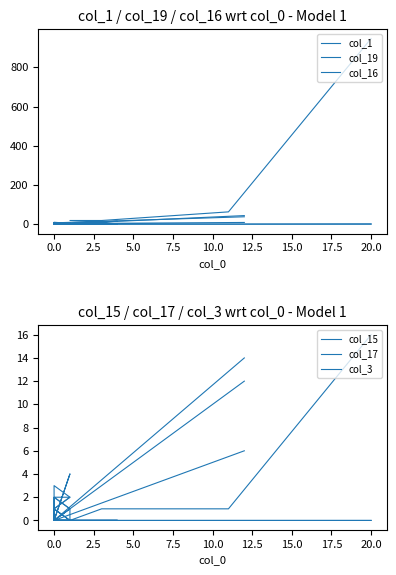

Does the chart have visible grid lines?

No